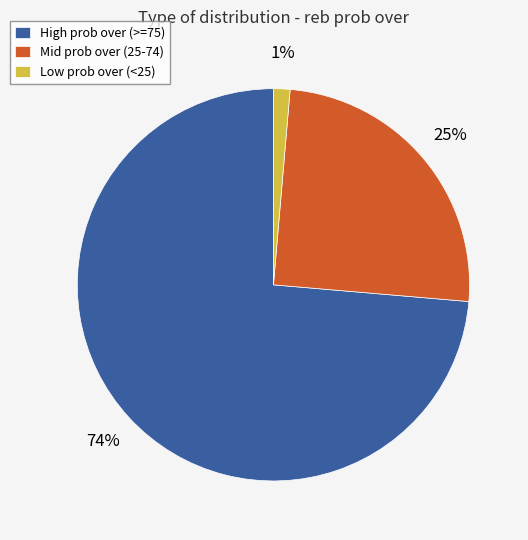

Rank the categories by value from highest to lowest.

High prob over (>=75), Mid prob over (25-74), Low prob over (<25)